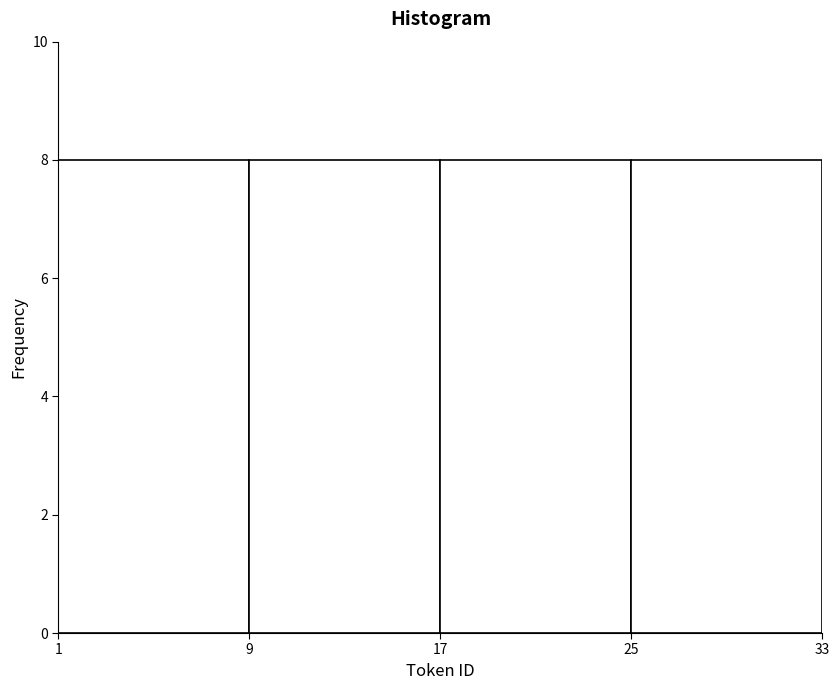

Reading left to right, list every bar in this chart as the range it spans on the x-axis followed by its height. The values are not printed on the chart, so give them approximately, as read against the axis.

1 to 9: 8
9 to 17: 8
17 to 25: 8
25 to 33: 8